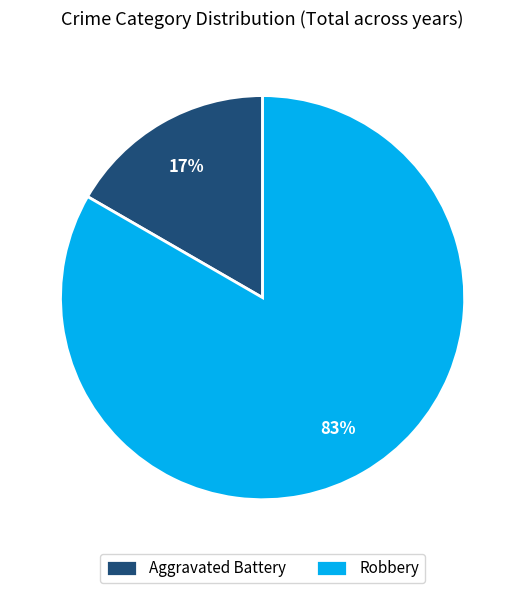

Is it true that Robbery is 83% of the pie?

True